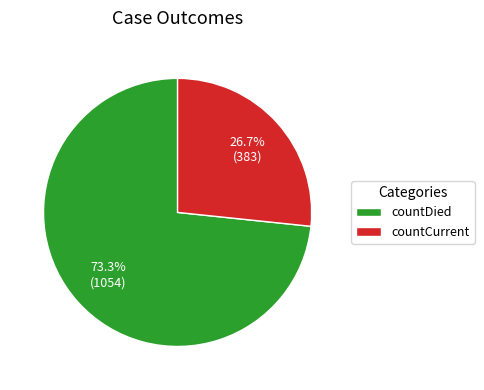

Approximately how many times larger is the value at countCurrent compared to countDied?

0.4